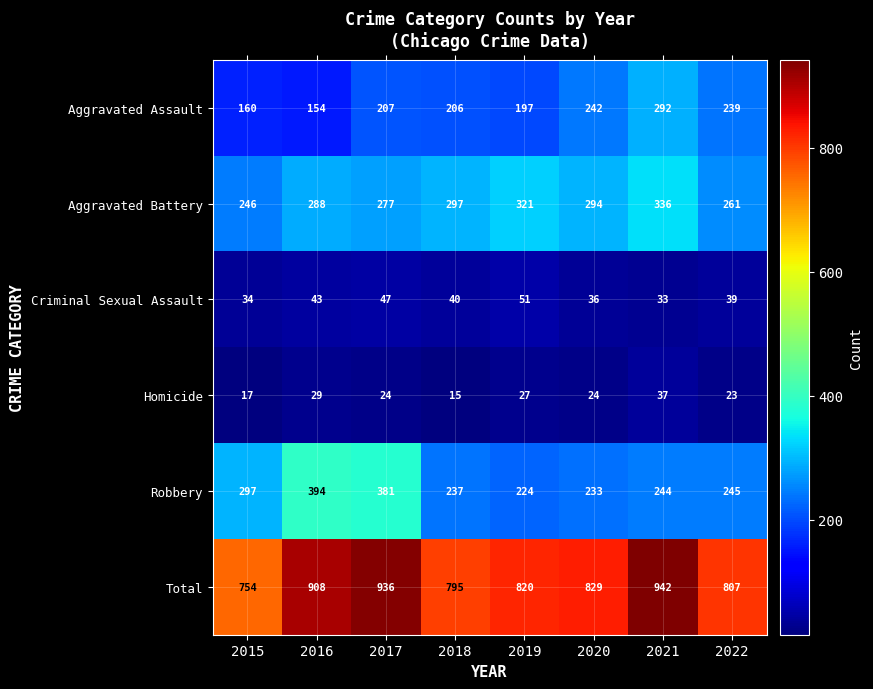

Is it true that Homicide equals 15 at 2018?

True